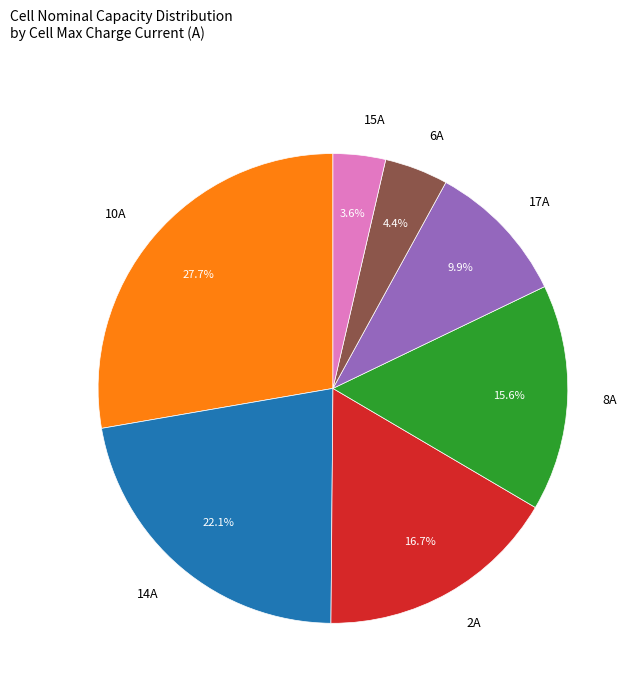

Between 6A and 14A, which is larger?

14A